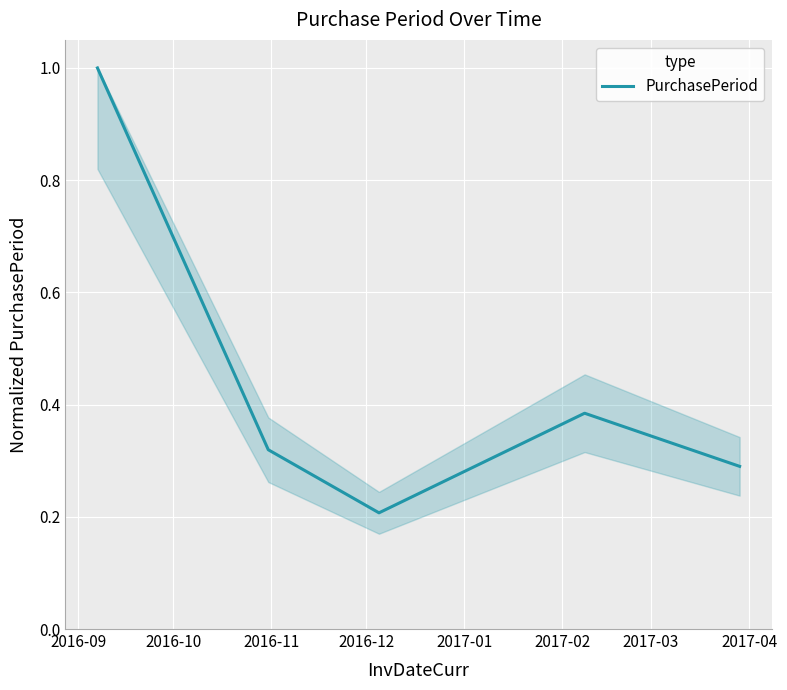

What is the difference between the maximum and minimum values?

0.8